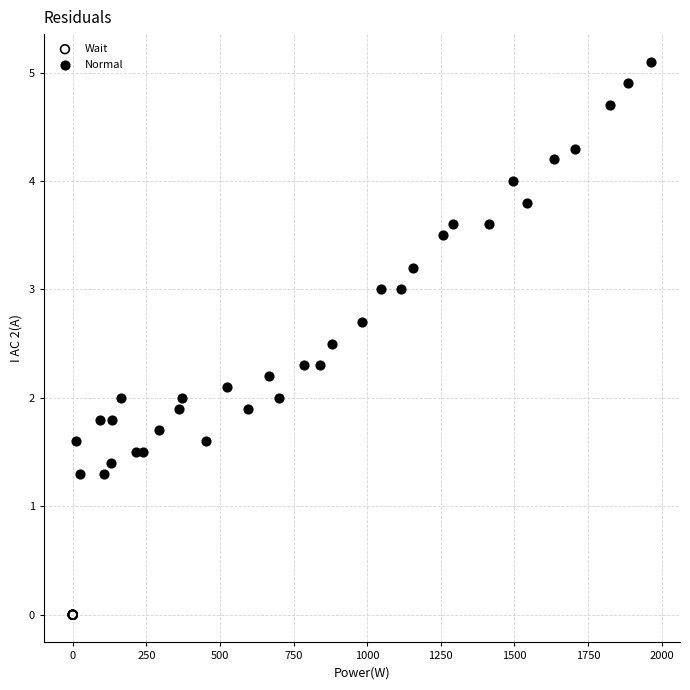

Which series contains the lowest Y value?

Wait